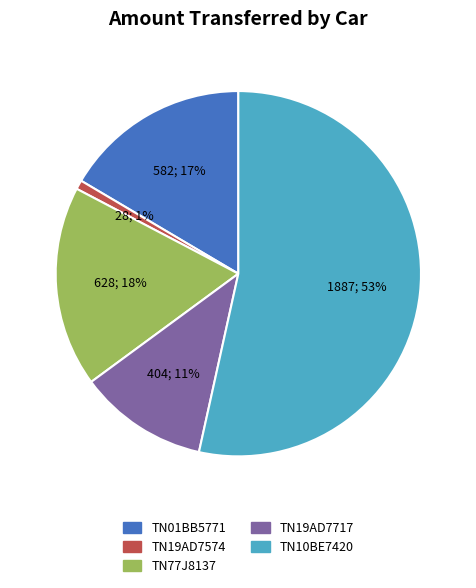

Which slice represents more than half of the pie?

TN10BE7420